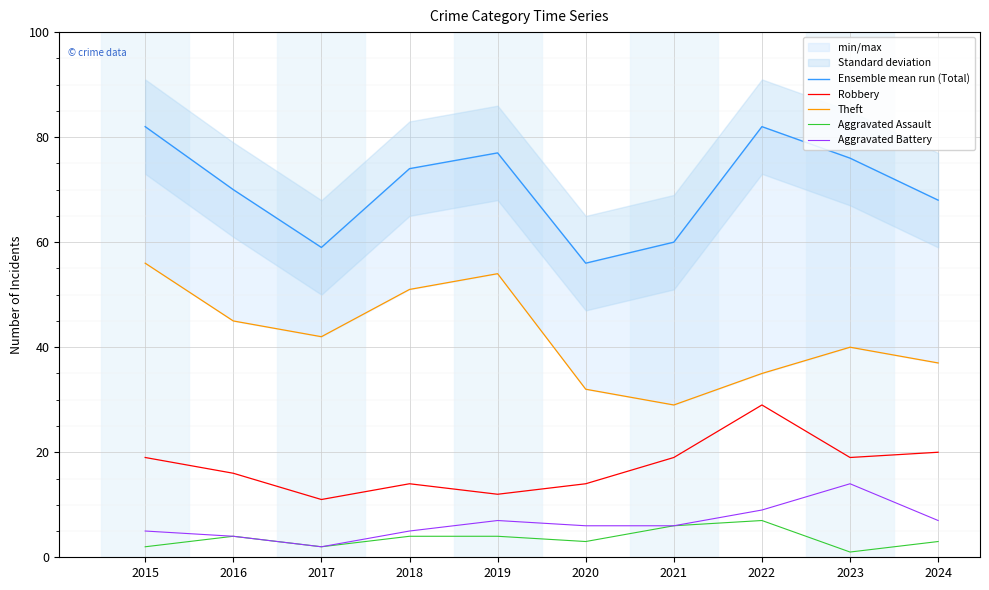

Reading left to right, what are all the values shown in this chart?

Ensemble mean run (Total): 2015=82	2016=70	2017=59	2018=74	2019=77	2020=56	2021=60	2022=82	2023=76	2024=68
Robbery: 2015=19	2016=16	2017=11	2018=14	2019=12	2020=14	2021=19	2022=29	2023=19	2024=20
Theft: 2015=56	2016=45	2017=42	2018=51	2019=54	2020=32	2021=29	2022=35	2023=40	2024=37
Aggravated Assault: 2015=2	2016=4	2017=2	2018=4	2019=4	2020=3	2021=6	2022=7	2023=1	2024=3
Aggravated Battery: 2015=5	2016=4	2017=2	2018=5	2019=7	2020=6	2021=6	2022=9	2023=14	2024=7